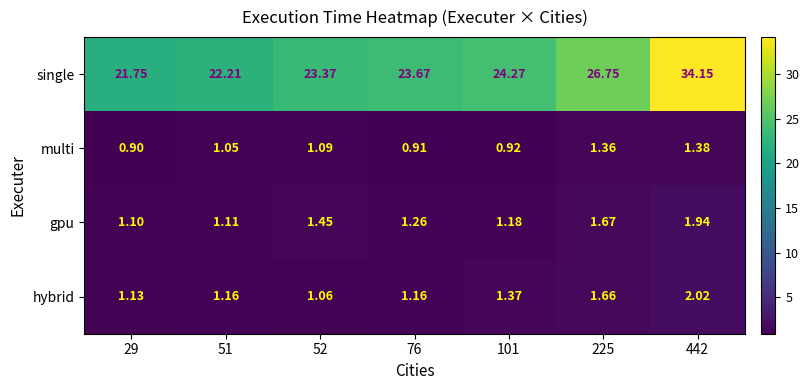

Which series has the largest range (max minus min)?

single